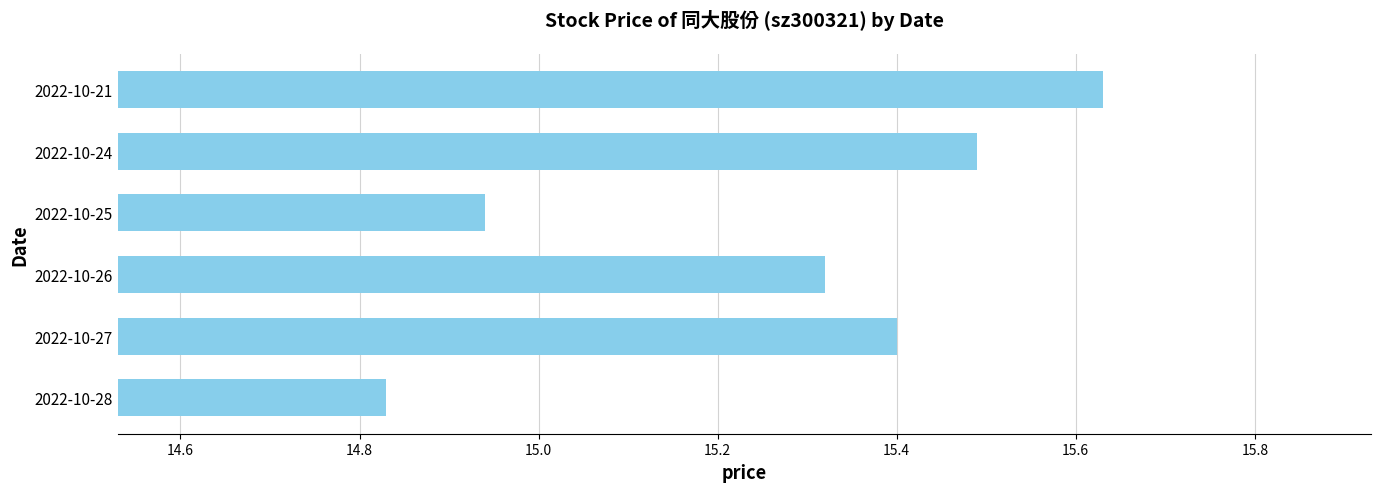

Is it true that the value at 2022-10-28 is 24.5?

False